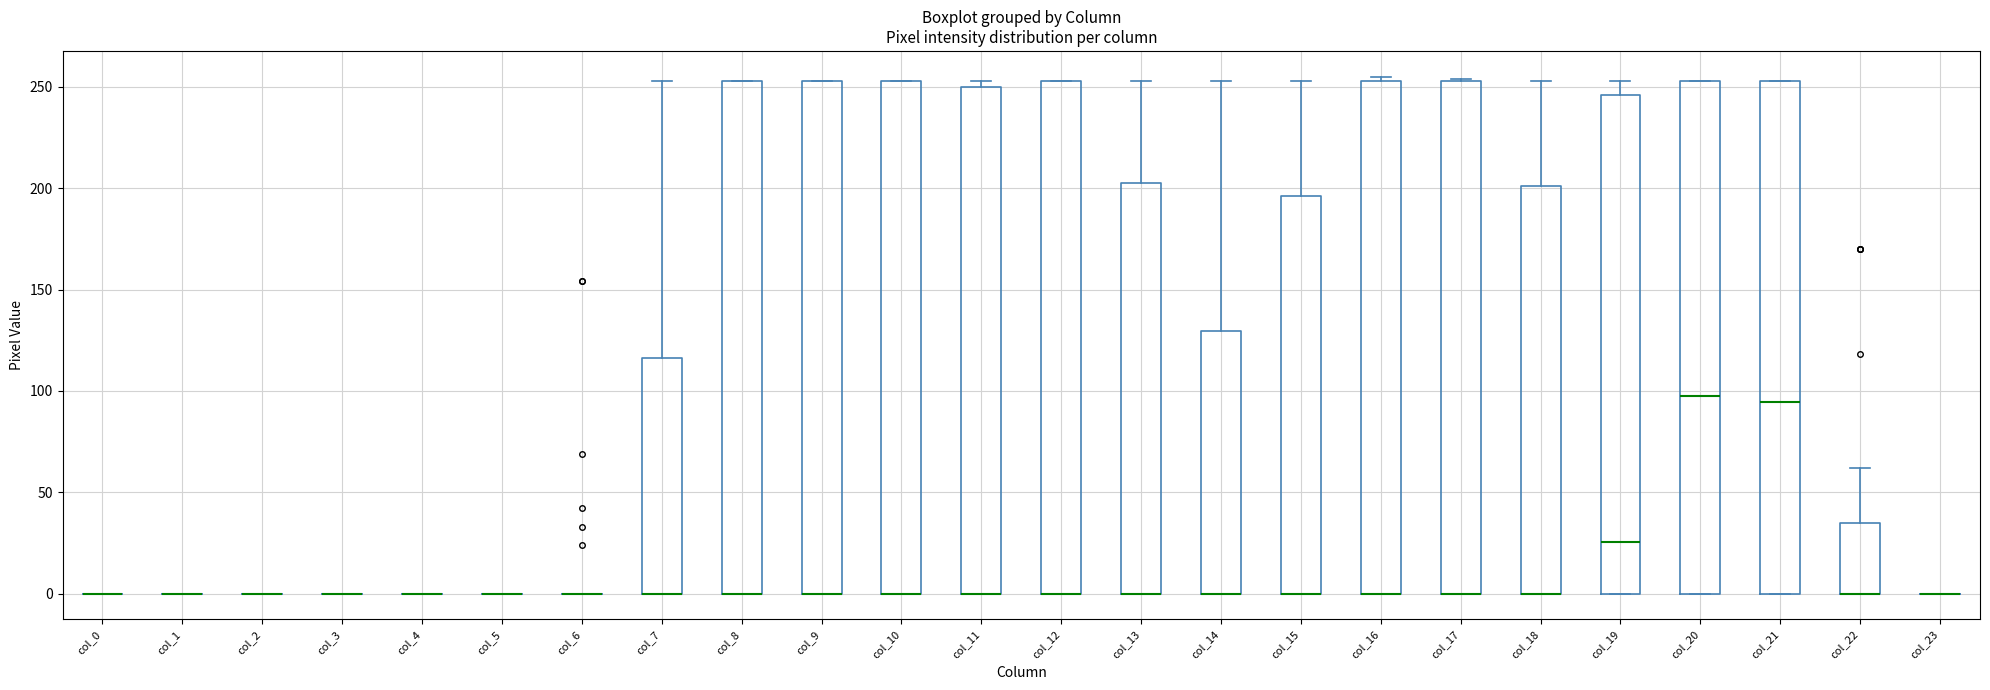

Reading left to right, transcribe this box plot: for each box, give where its median line is, the range the box spans, and where its two whiskers end, as read against the y-axis. The values are not printed on the chart, so give them approximately, as read against the axis.

col_0: box collapsed to a line at 0, whiskers 0 to 0
col_1: box collapsed to a line at 0, whiskers 0 to 0
col_2: box collapsed to a line at 0, whiskers 0 to 0
col_3: box collapsed to a line at 0, whiskers 0 to 0
col_4: box collapsed to a line at 0, whiskers 0 to 0
col_5: box collapsed to a line at 0, whiskers 0 to 0
col_6: box collapsed to a line at 0, whiskers 0 to 0
col_7: median 0 (drawn on the box's lower edge), box 0 to 115, whiskers 0 to 255
col_8: median 0 (drawn on the box's lower edge), box 0 to 255, whiskers 0 to 255
col_9: median 0 (drawn on the box's lower edge), box 0 to 255, whiskers 0 to 255
col_10: median 0 (drawn on the box's lower edge), box 0 to 255, whiskers 0 to 255
col_11: median 0 (drawn on the box's lower edge), box 0 to 250, whiskers 0 to 255
col_12: median 0 (drawn on the box's lower edge), box 0 to 255, whiskers 0 to 255
col_13: median 0 (drawn on the box's lower edge), box 0 to 205, whiskers 0 to 255
col_14: median 0 (drawn on the box's lower edge), box 0 to 130, whiskers 0 to 255
col_15: median 0 (drawn on the box's lower edge), box 0 to 195, whiskers 0 to 255
col_16: median 0 (drawn on the box's lower edge), box 0 to 255, whiskers 0 to 255 (just above the box's upper edge)
col_17: median 0 (drawn on the box's lower edge), box 0 to 255, whiskers 0 to 255
col_18: median 0 (drawn on the box's lower edge), box 0 to 200, whiskers 0 to 255
col_19: median 25, box 0 to 245, whiskers 0 to 255
col_20: median 100, box 0 to 255, whiskers 0 to 255
col_21: median 95, box 0 to 255, whiskers 0 to 255
col_22: median 0 (drawn on the box's lower edge), box 0 to 35, whiskers 0 to 60
col_23: box collapsed to a line at 0, whiskers 0 to 0